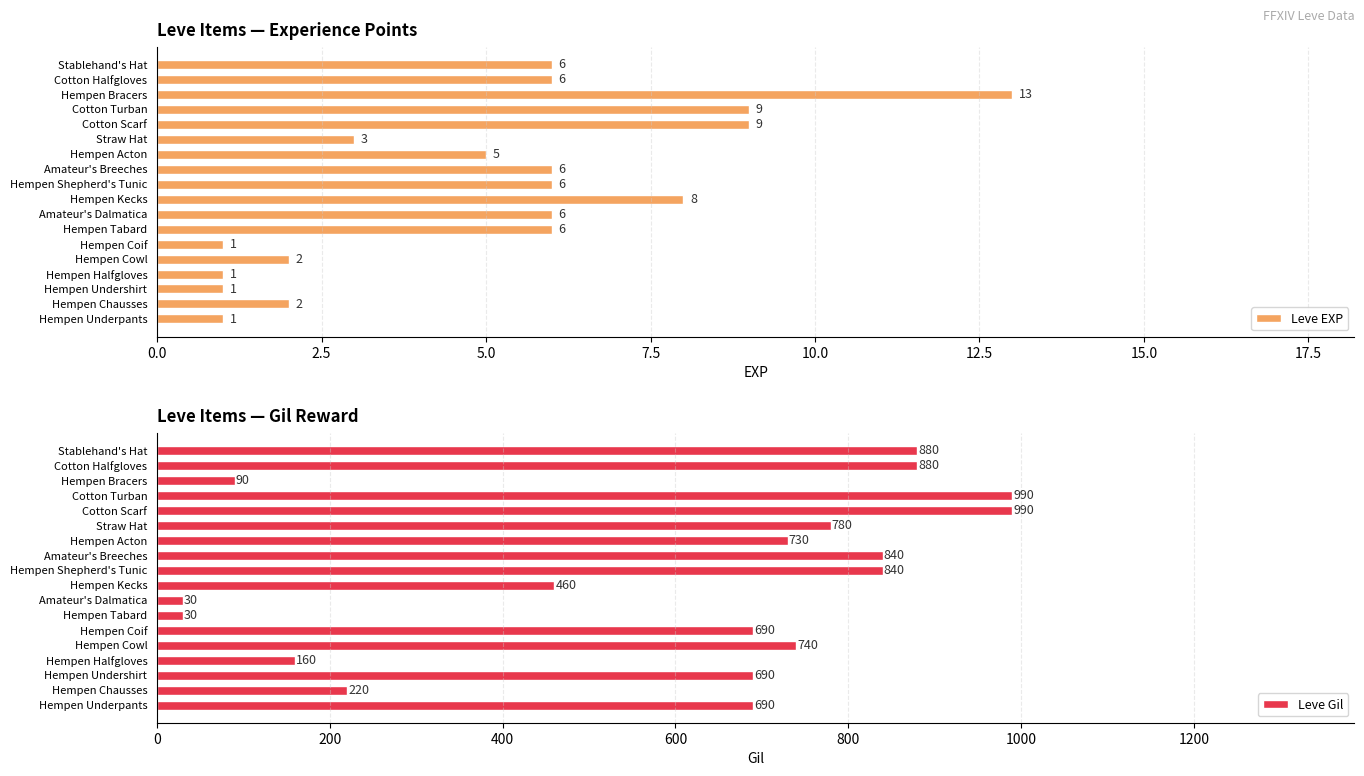

How many data points does each series have?

18